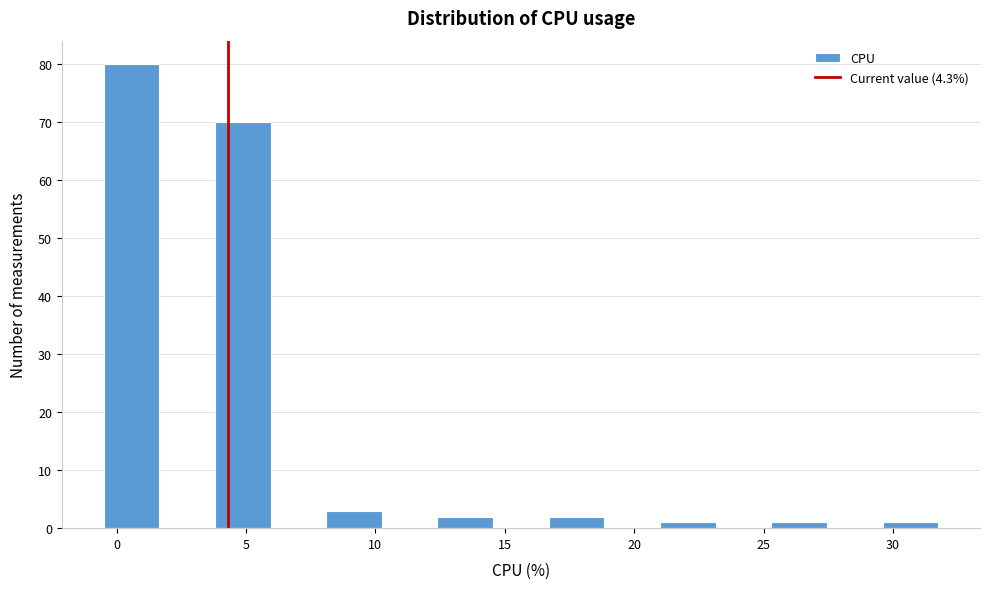

Over which range of the x-axis is the bar tallest?

-0.50 to 1.65